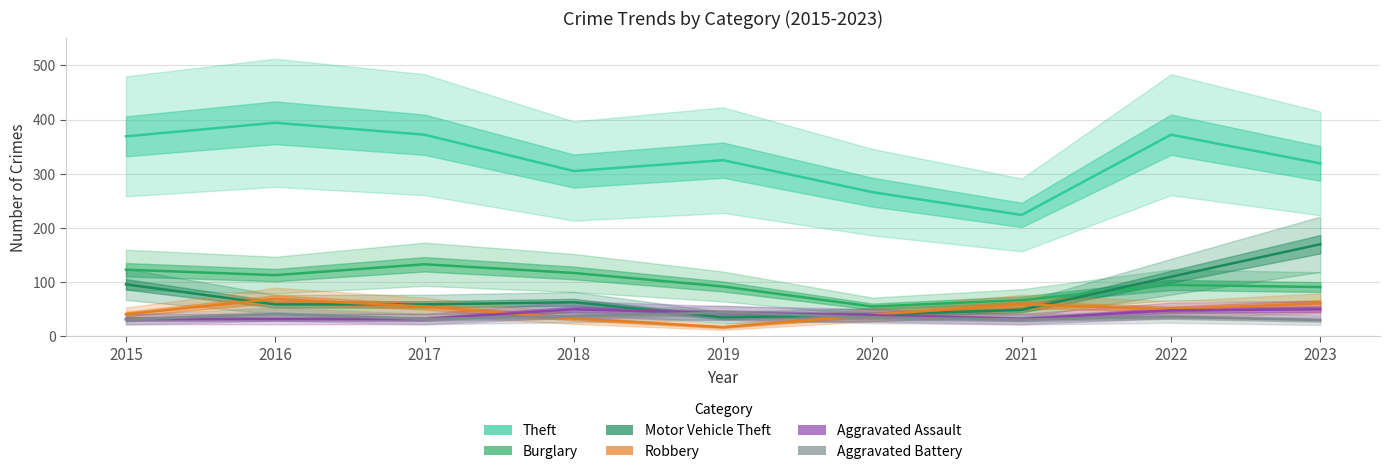

Between 2020 and 2017, which is larger?

2017